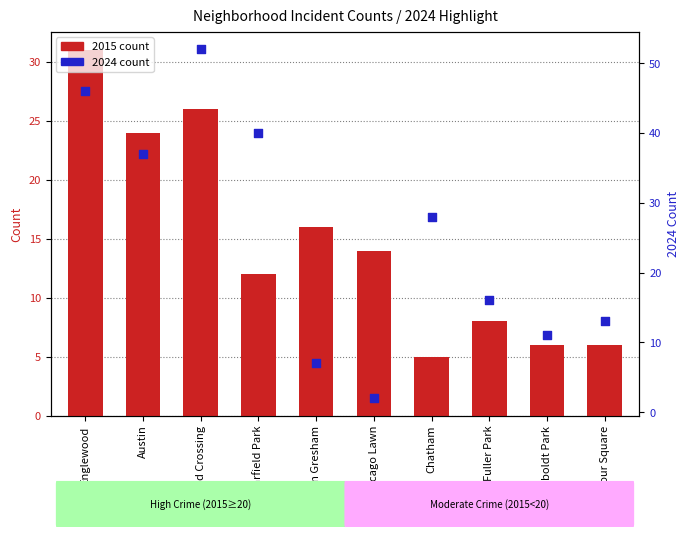

At which category is the sum across all series the highest?

Grand Crossing